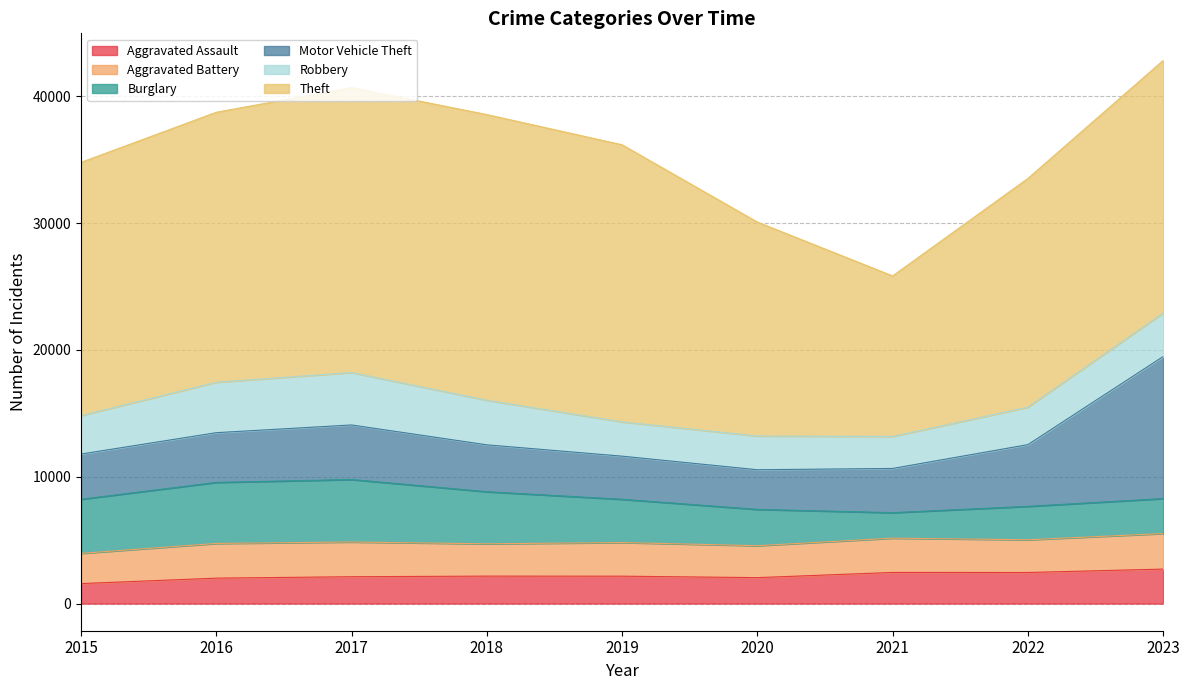

Reading left to right, what are all the values shown in this chart?

Aggravated Assault: 2015=1576	2016=2004	2017=2116	2018=2164	2019=2159	2020=2044	2021=2455	2022=2450	2023=2718
Aggravated Battery: 2015=2383	2016=2737	2017=2738	2018=2548	2019=2653	2020=2519	2021=2702	2022=2580	2023=2803
Burglary: 2015=4263	2016=4809	2017=4925	2018=4104	2019=3408	2020=2861	2021=2009	2022=2633	2023=2754
Motor Vehicle Theft: 2015=3565	2016=3922	2017=4302	2018=3698	2019=3401	2020=3126	2021=3486	2022=4866	2023=11198
Robbery: 2015=3032	2016=3975	2017=4133	2018=3514	2019=2702	2020=2659	2021=2524	2022=2953	2023=3433
Theft: 2015=19962	2016=21286	2017=22461	2018=22522	2019=21844	2020=16864	2021=12653	2022=18031	2023=19907